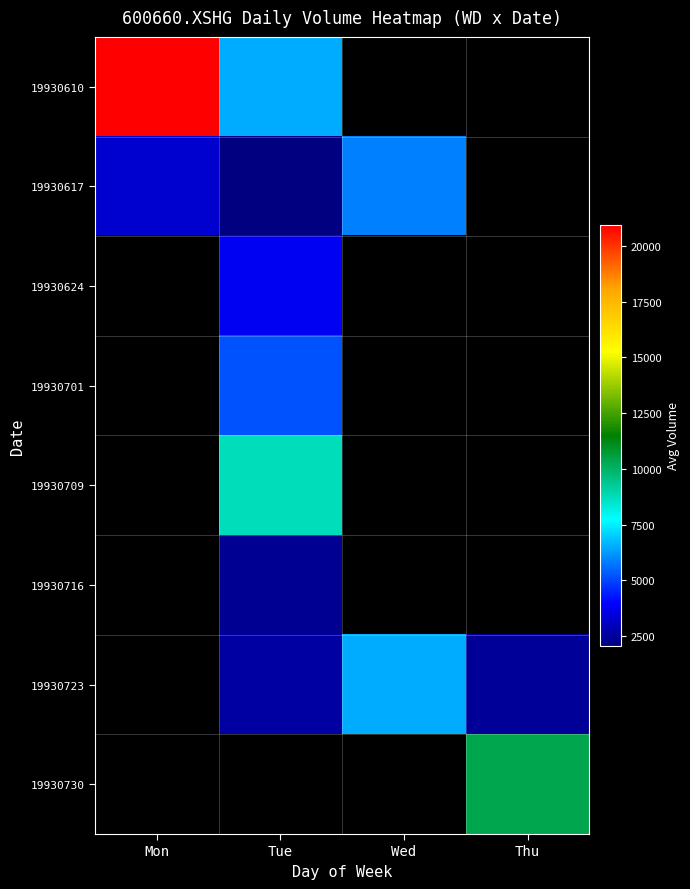

How many distinct data groups are displayed?

8